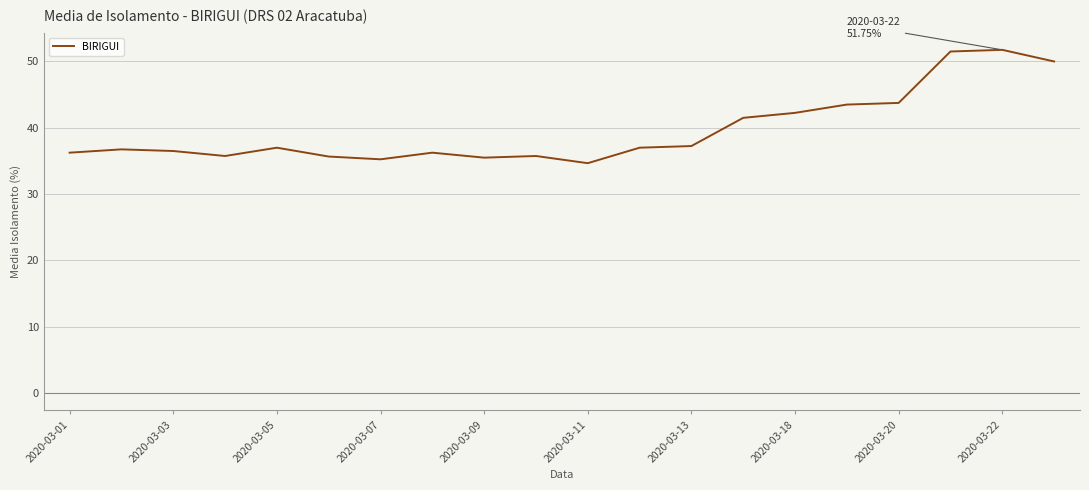

What is the maximum value shown in the chart?

51.8